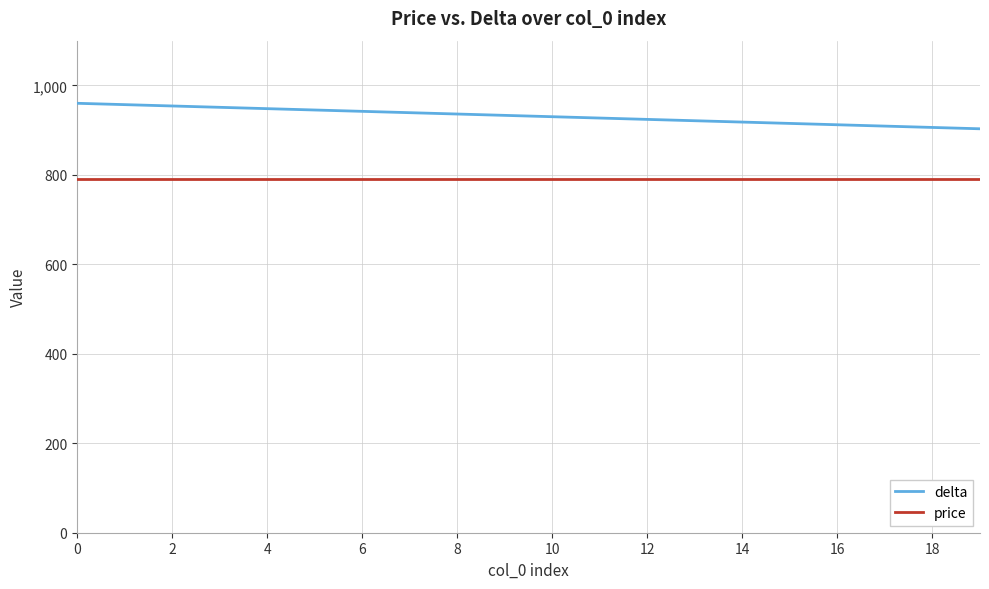

List the series in order of their overall mean, lowest first.

price, delta